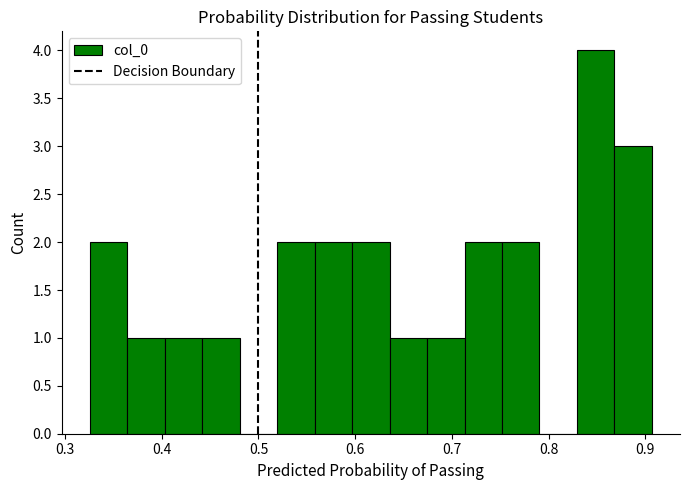

Around what value on the x-axis is the tallest bar? Give the approximate position of its centre, as read against the axis.

0.85